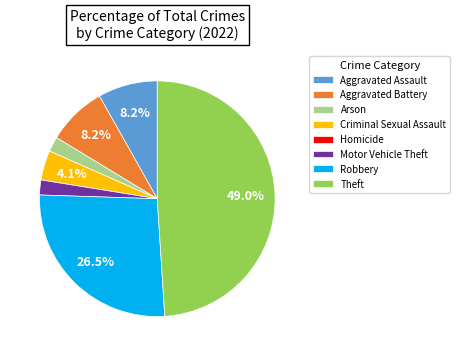

What percentage do Aggravated Assault and Robbery together represent?

34.7%